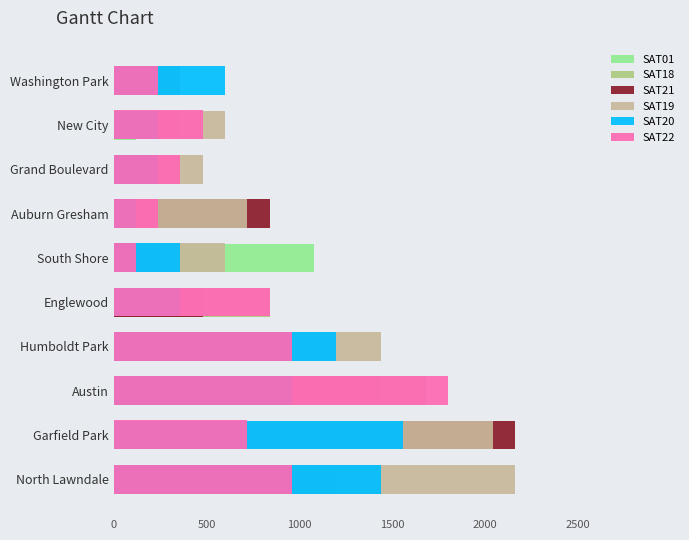

What are all the series names shown in the legend?

SAT01, SAT18, SAT21, SAT19, SAT20, SAT22